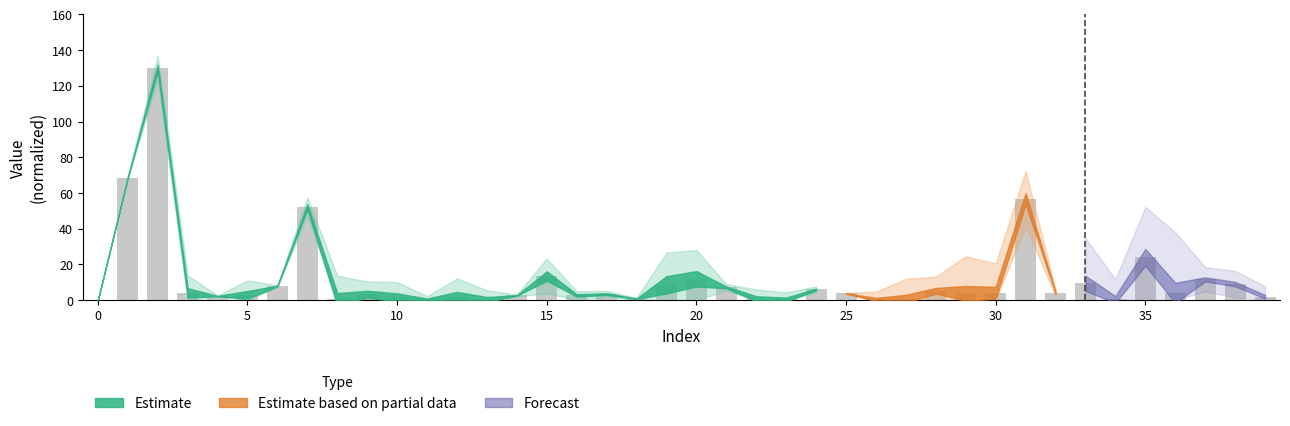

What is the maximum value shown in the chart?

130.0